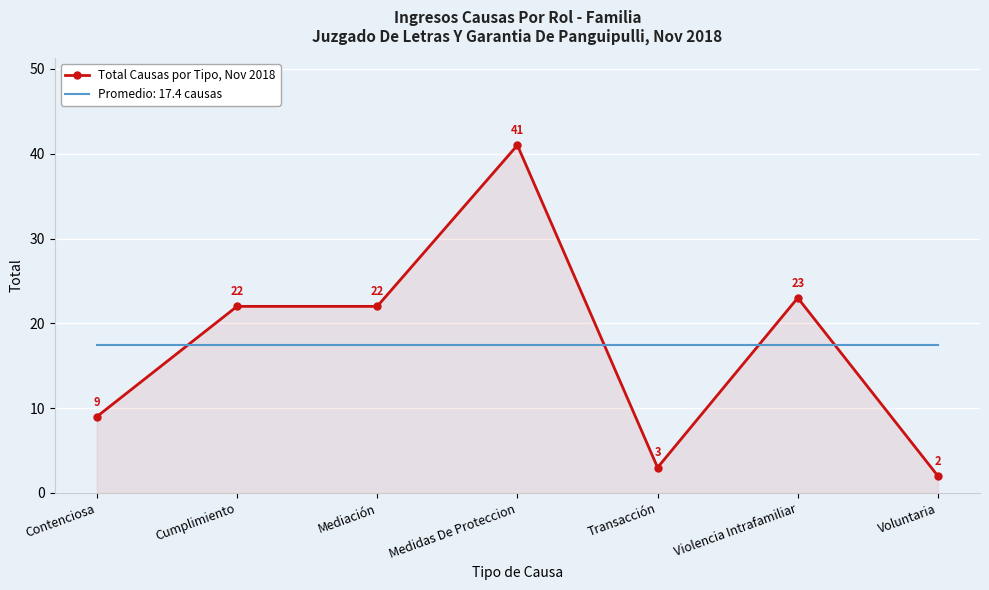

What position from the right is Transacción?

3